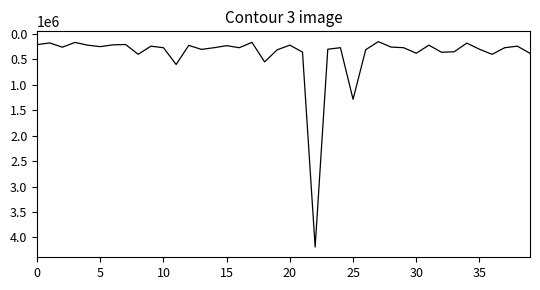

What is the difference between the maximum and minimum values?

4040500